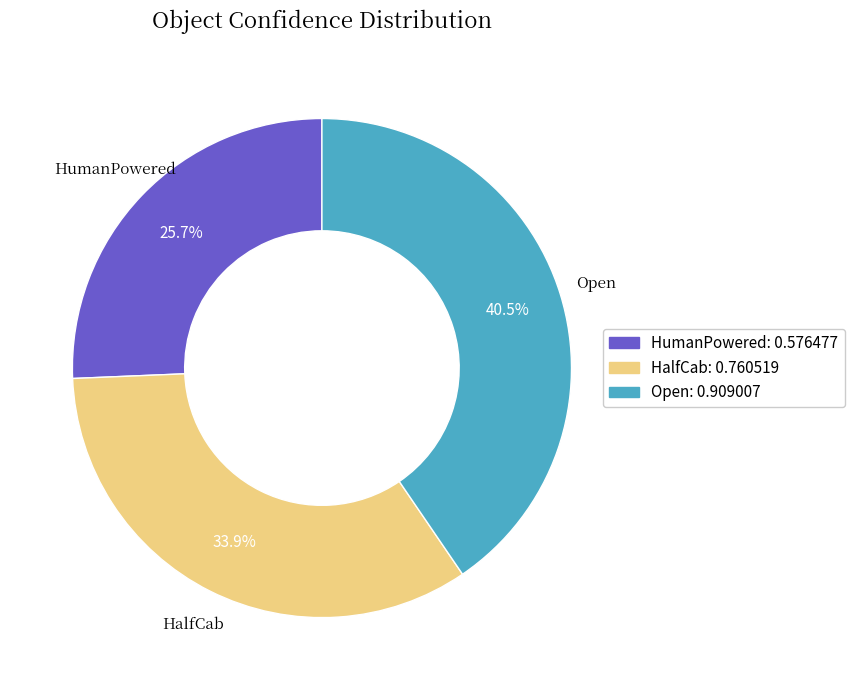

Rank the categories by value from highest to lowest.

Open, HalfCab, HumanPowered